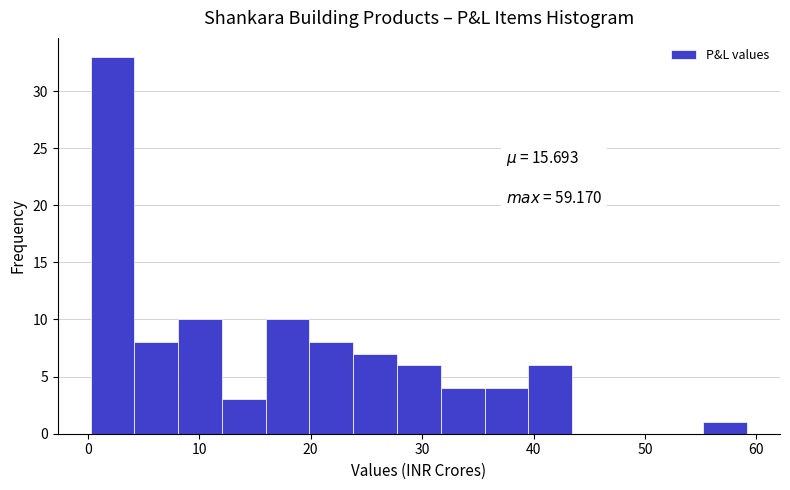

Read against the x-axis, roughly where is the centre of the tallest bar?

2